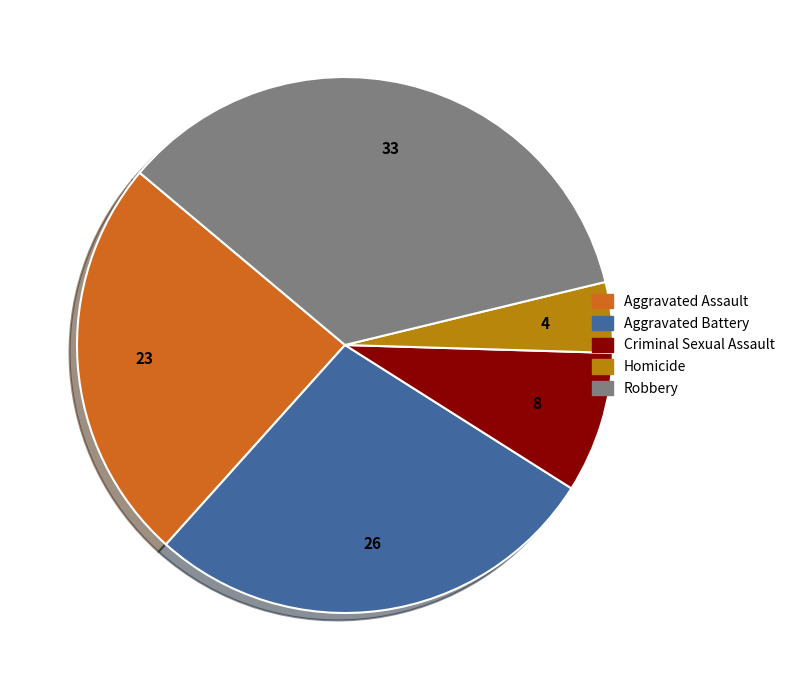

What is the largest slice in the pie chart?

Robbery